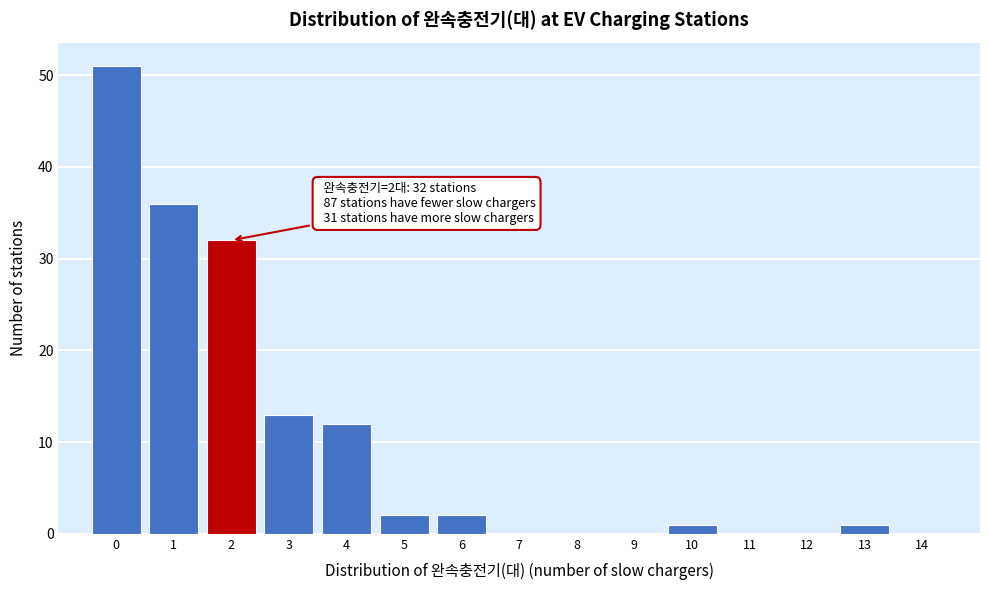

Which range on the x-axis has the tallest bar?

-0.5 to 0.5